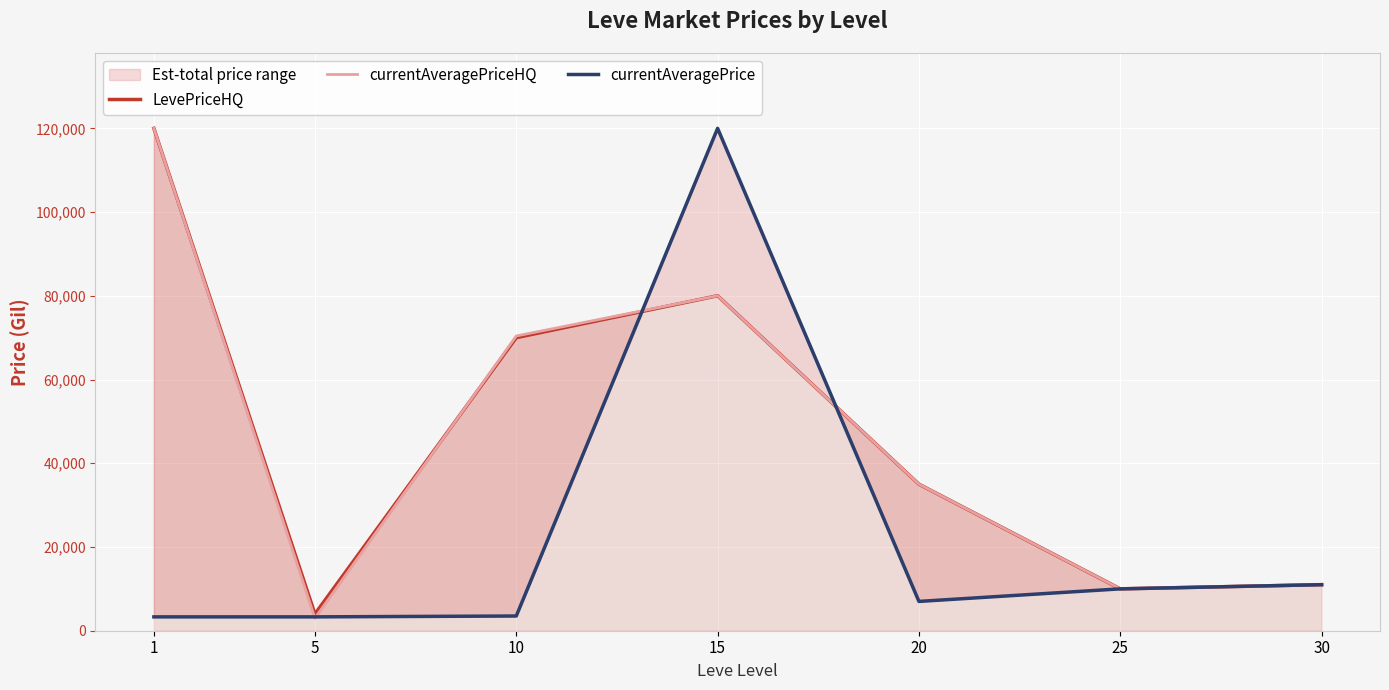

What is the value of the currentAveragePriceHQ point at the 7th from the left?

11000.0